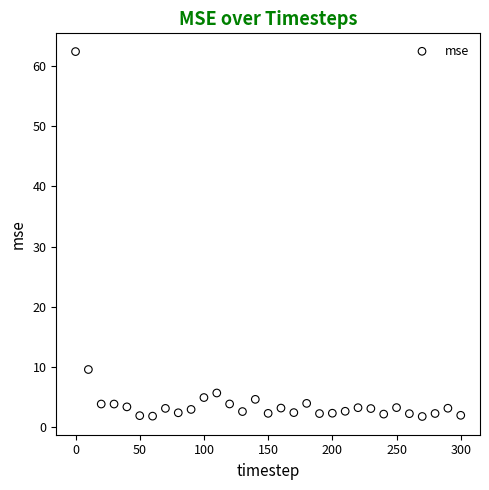

What Y value in the scatter plot is closest to 32?

9.6